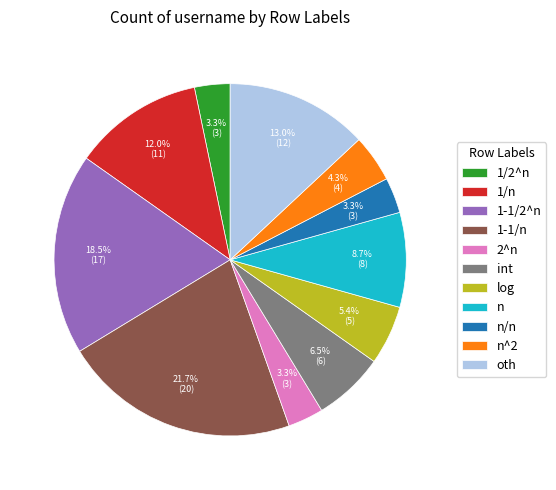

Which slice is the largest?

1-1/n